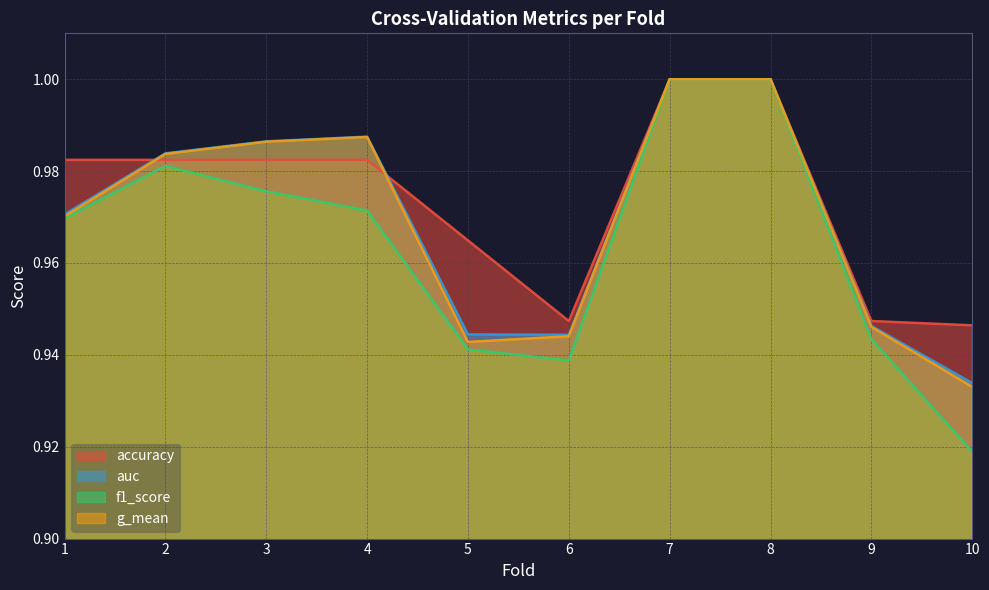

Is it true that f1_score equals 0.9 at 6?

True